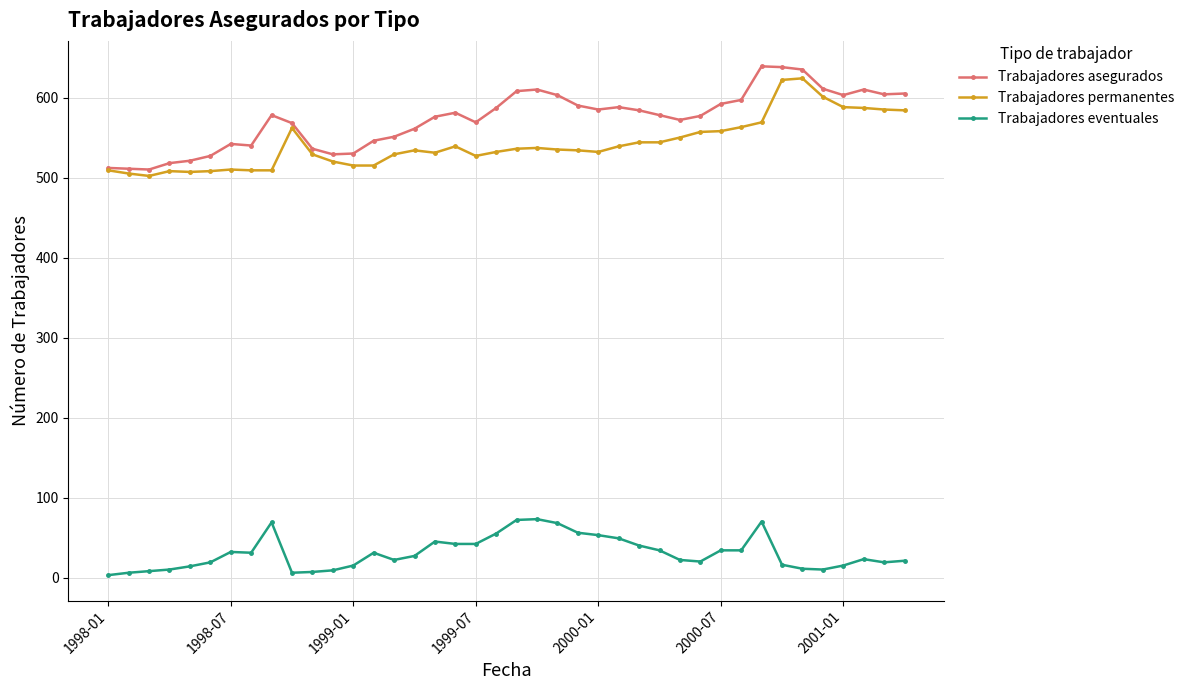

Which series has the largest total across all categories?

Trabajadores asegurados